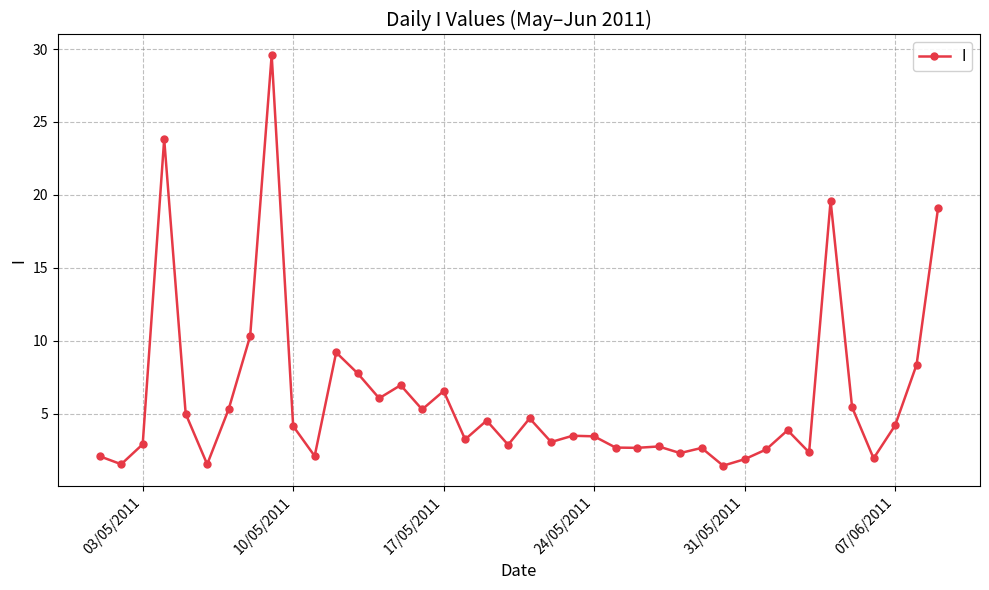

What is the greatest value displayed?

29.6